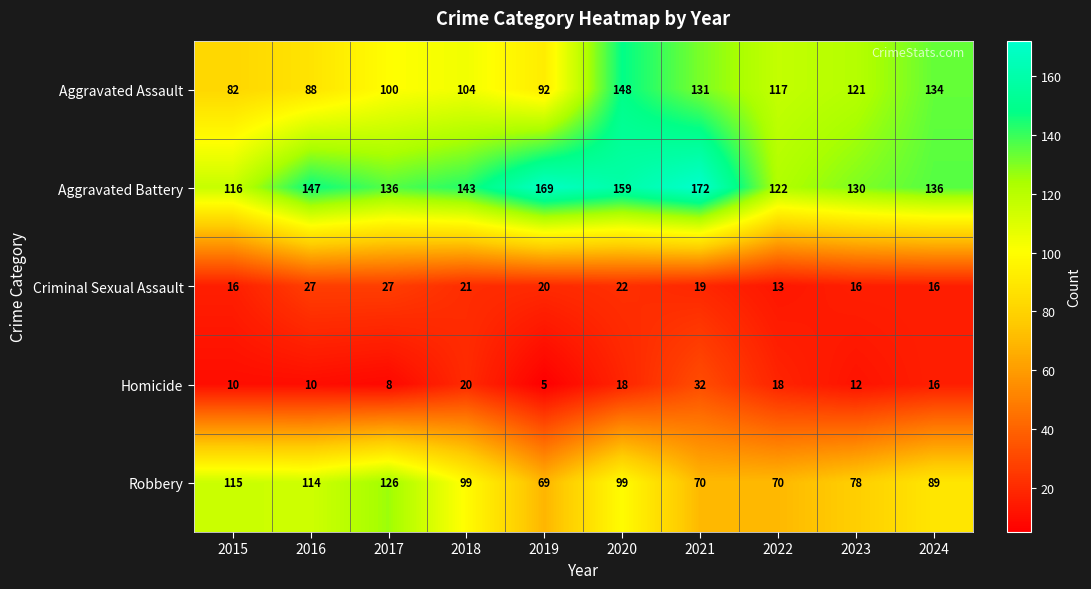

What is the smallest value displayed?

5